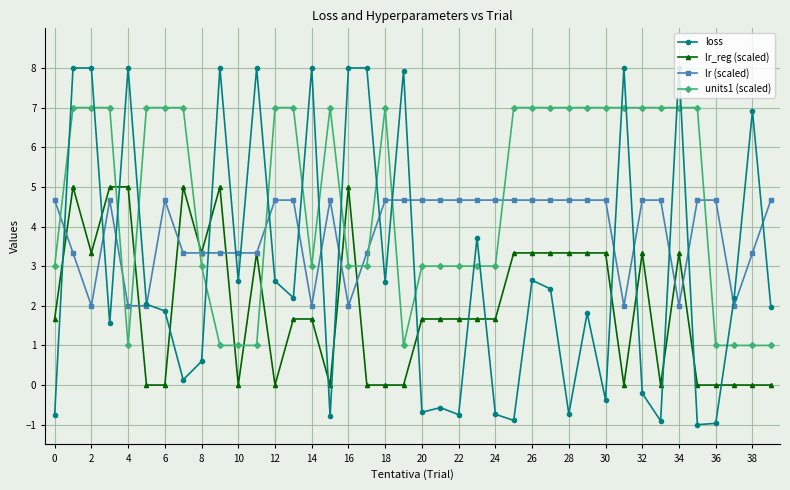

What is the value of the lr (scaled) point at the 14th from the left?

4.7